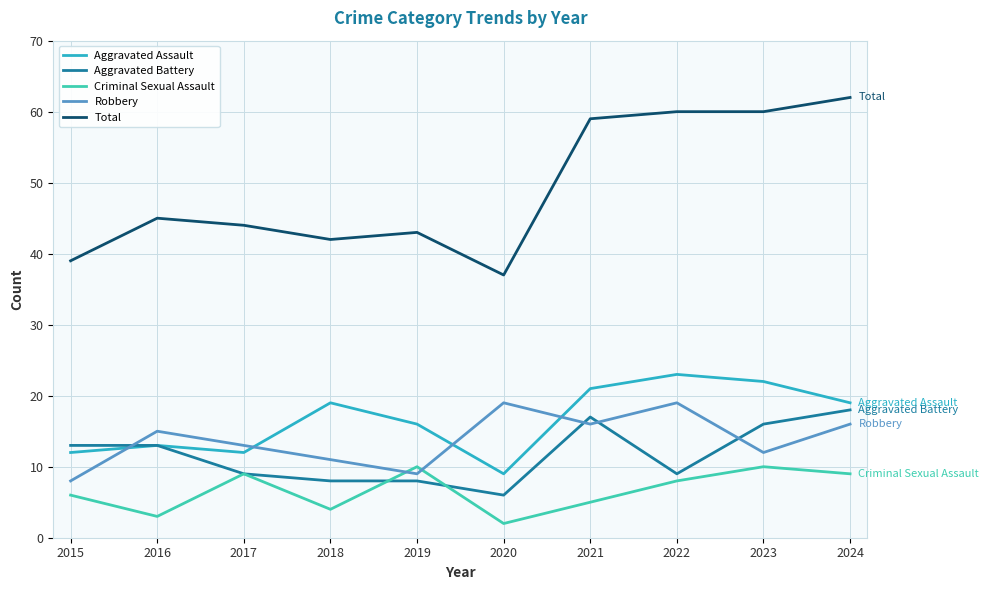

Rank the series at 2018 from highest to lowest value.

Total, Aggravated Assault, Robbery, Aggravated Battery, Criminal Sexual Assault